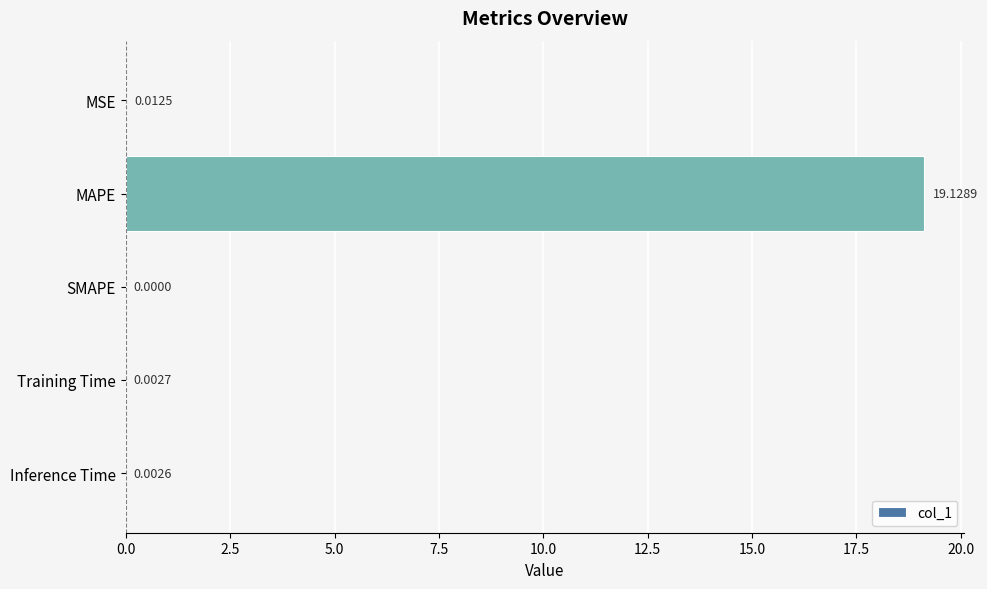

What is the change in value from MAPE to Inference Time?

-19.1